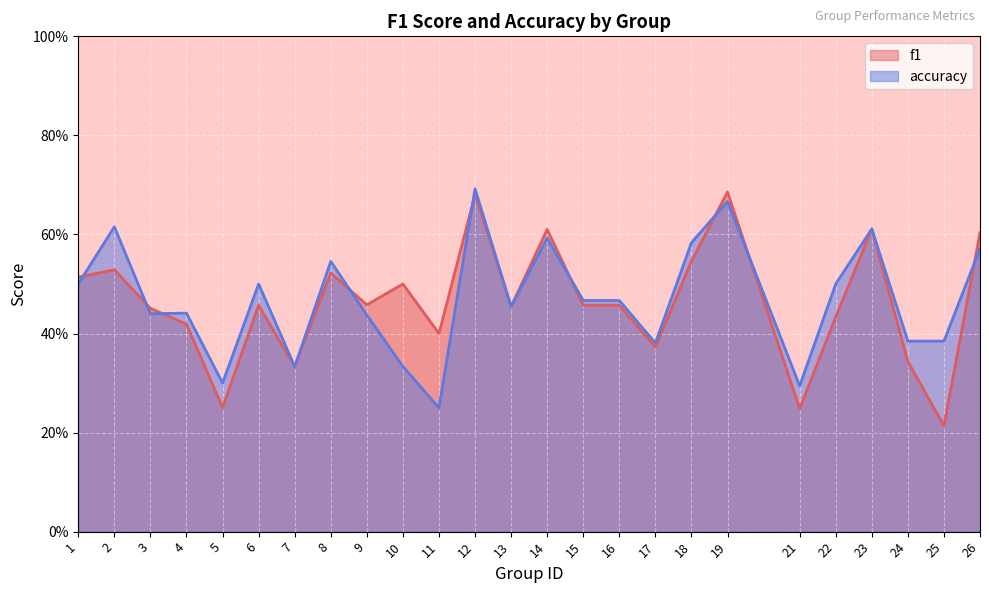

Between 11 and 19, which is larger?

19